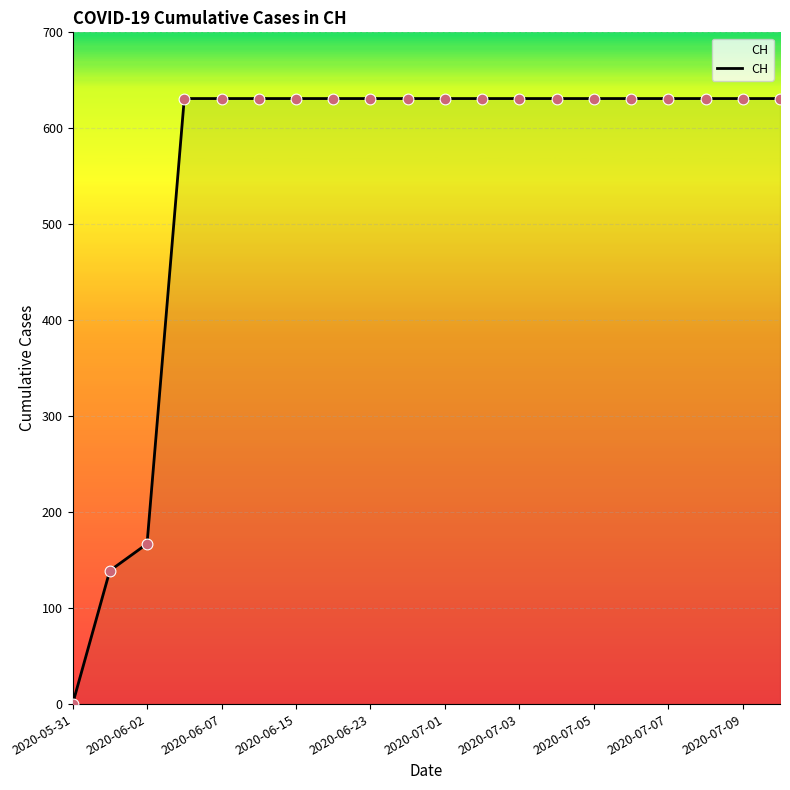

What is the greatest value displayed?

631